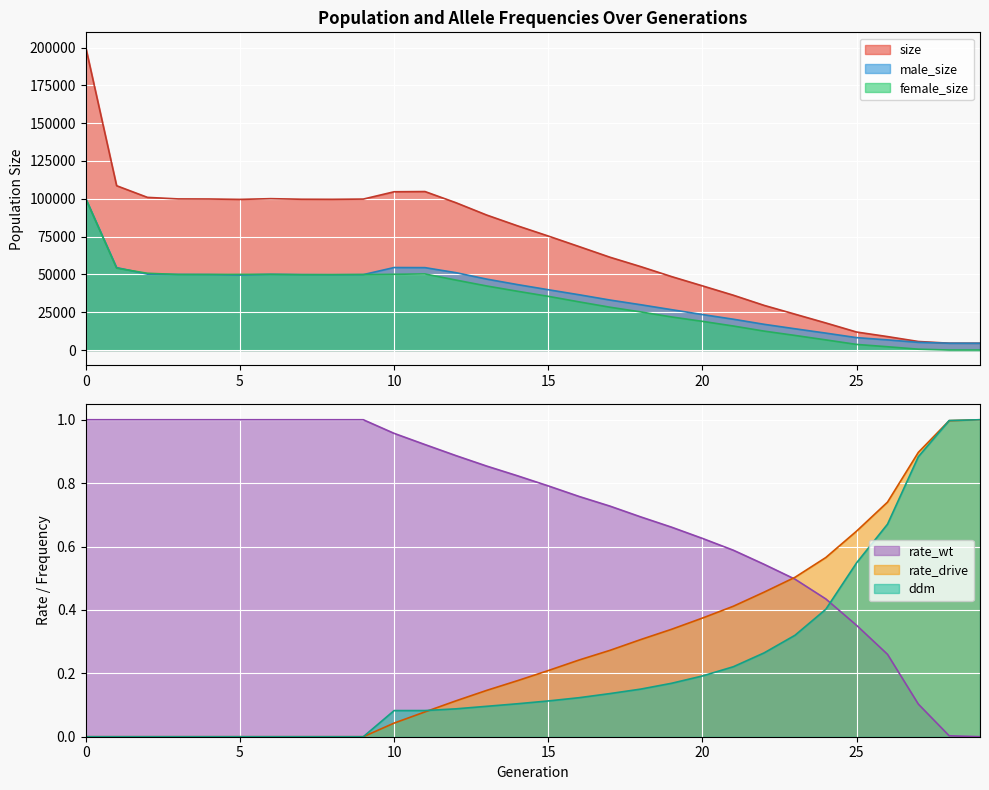

At how many categories does at least one series exceed 197554?

1